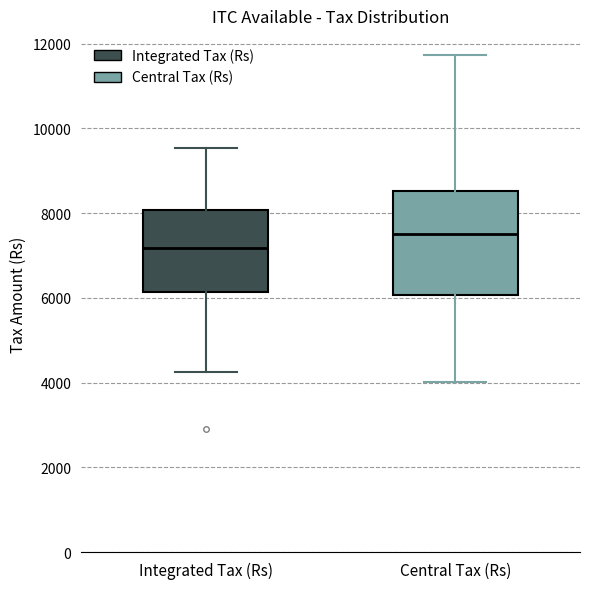

Which box has the lowest median line?

Integrated Tax (Rs)